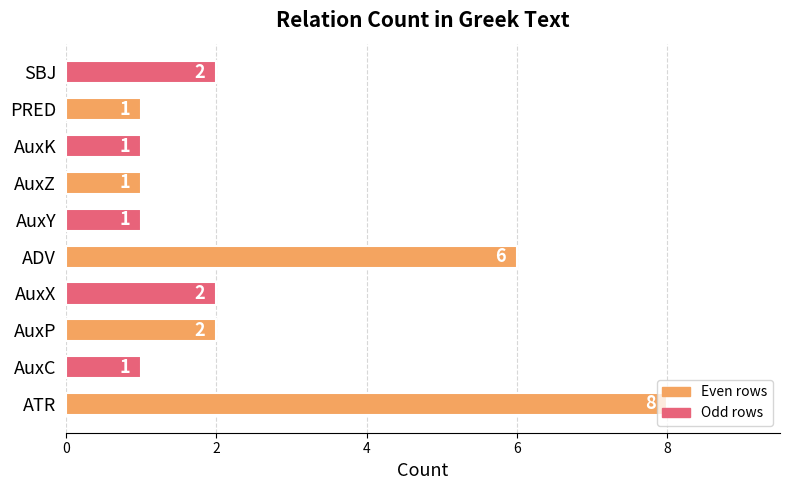

What is the difference between the maximum and minimum values?

7